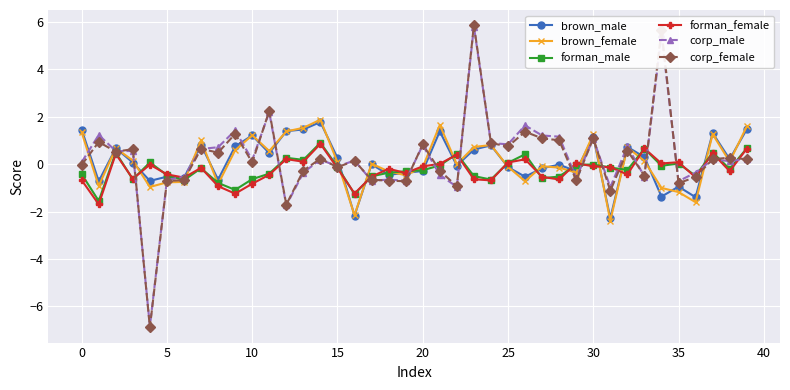

Which series has the largest range (max minus min)?

corp_female